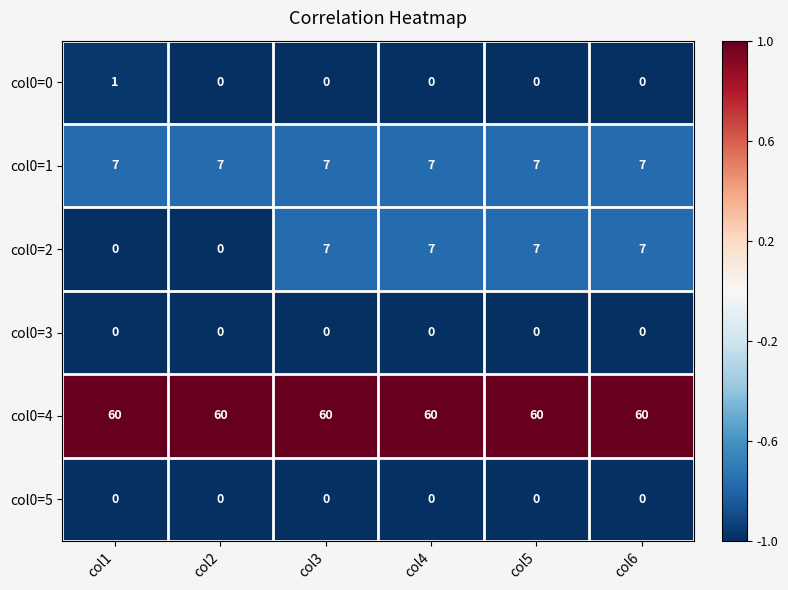

What is the greatest value displayed?

60